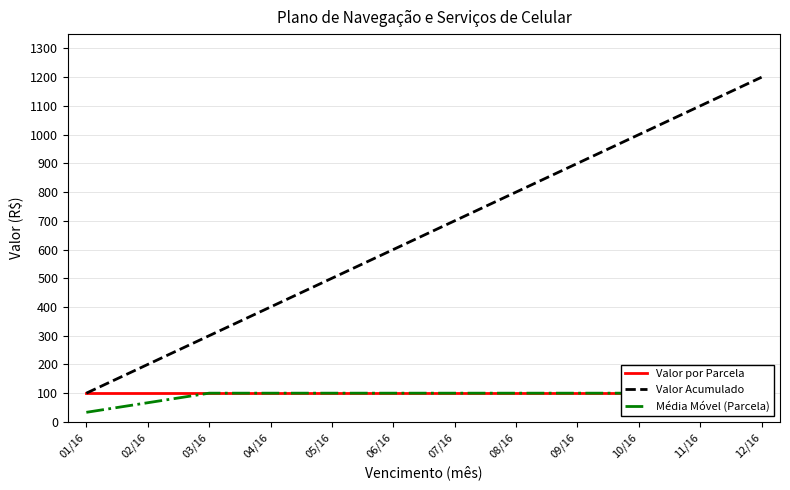

How many values in the Média Móvel (Parcela) series are below 99?

2